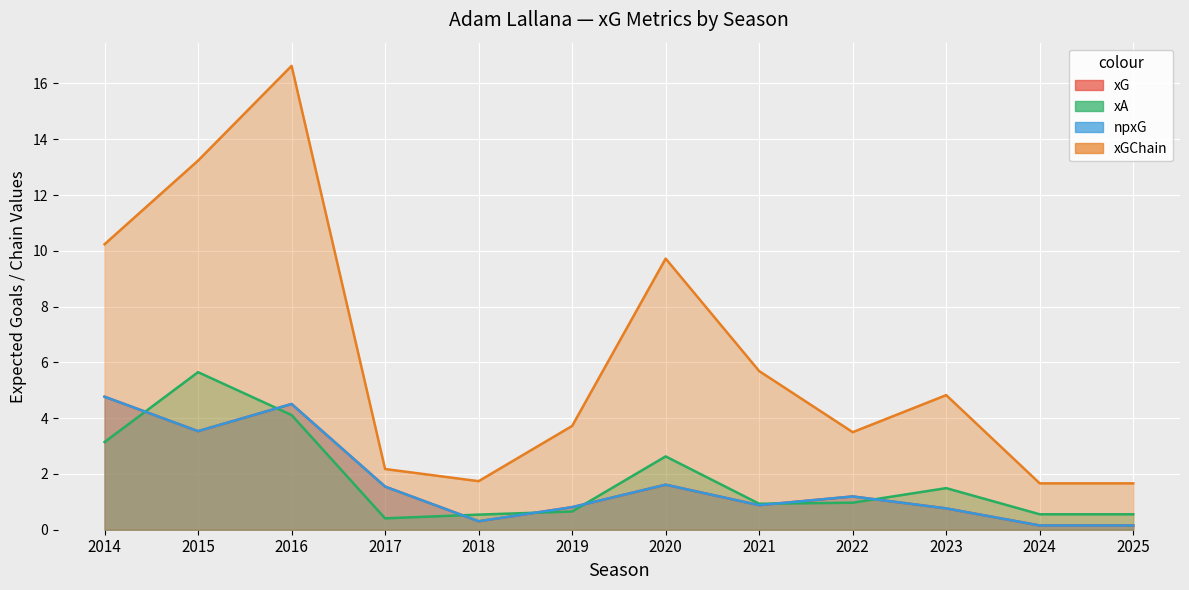

The value of xA at 2015 is 5.6. True or false?

True